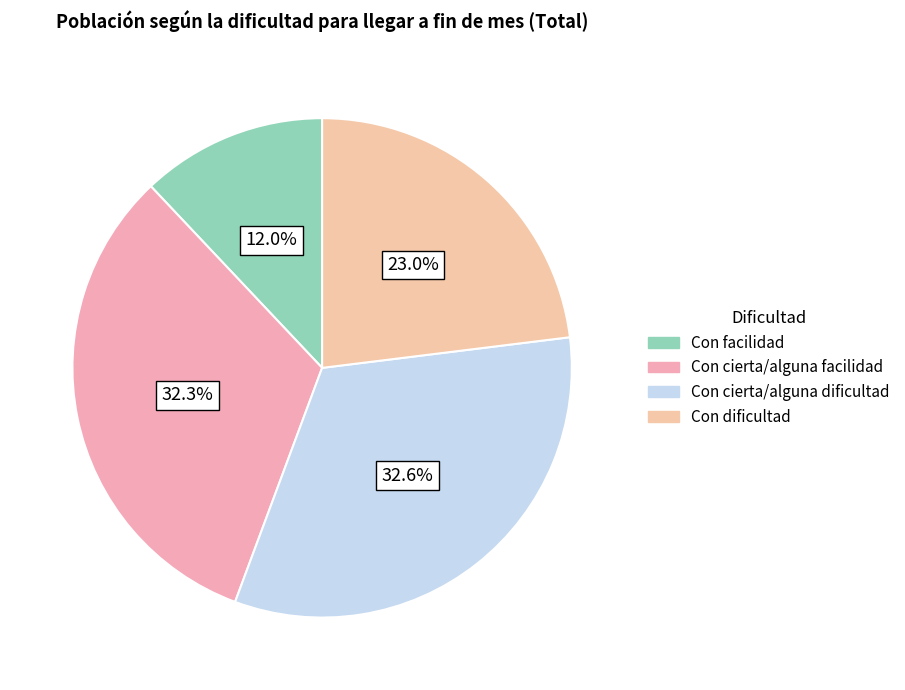

Does Con cierta/alguna dificultad account for over 50% of the chart?

No